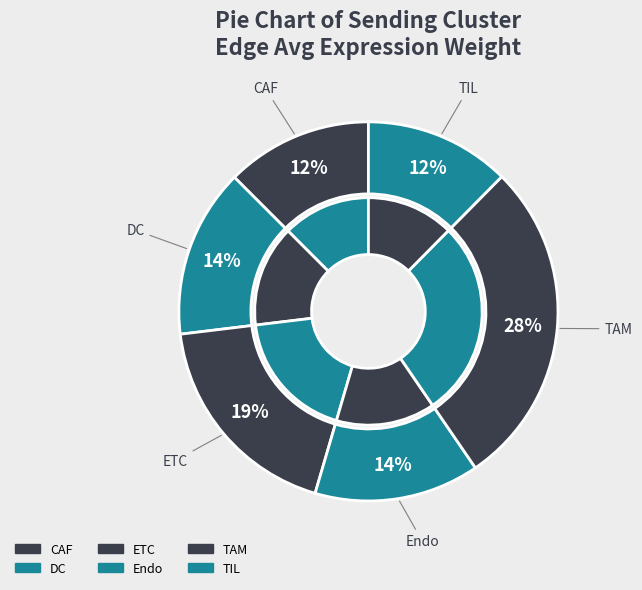

Between Endo and TIL, which is larger?

Endo